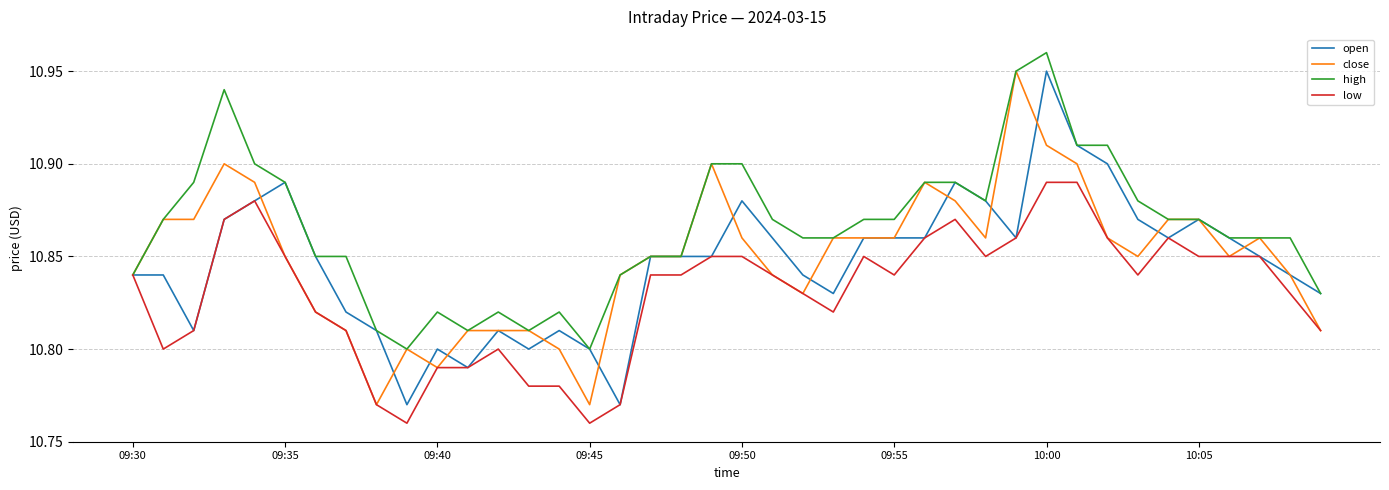

Is this an area chart (filled region under the line)?

No